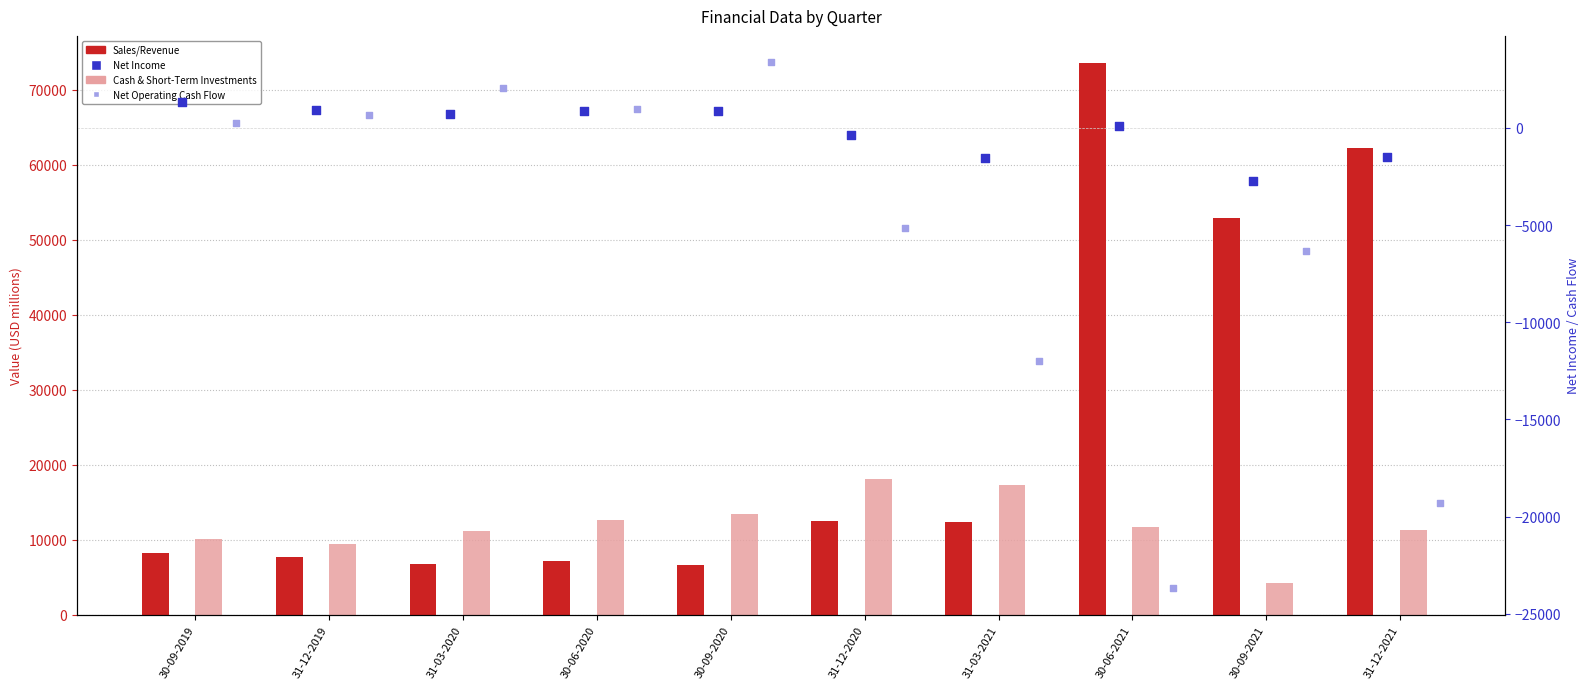

Which series has the widest spread of Y values?

Sales/Revenue